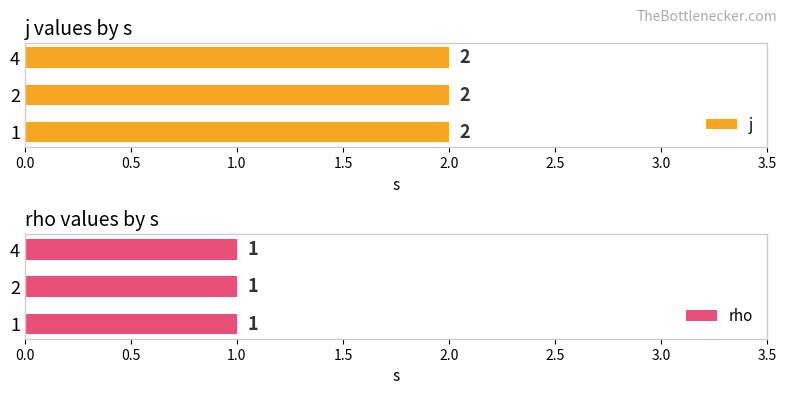

Rank the categories by j value from highest to lowest.

1, 2, 4